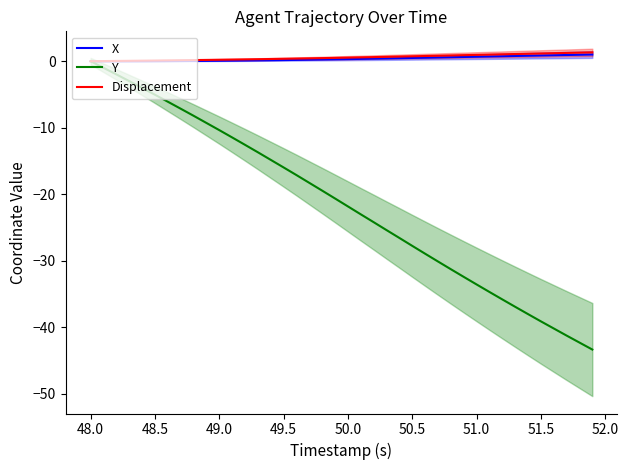

Reading left to right, what are all the values shown in this chart?

X: 0.0	-0.0	-0.0	0.0	0.0	0.0	0.0	0.0	0.0	0.1	0.1	0.1	0.1	0.1	0.1	0.2	0.2	0.2	0.3	0.3	0.3	0.3	0.4	0.4	0.5	0.5	0.5	0.6	0.6	0.6	0.7	0.7	0.7	0.8	0.8	0.9	0.9	0.9	1.0	1.0
Y: 0.0	-1.0	-2.0	-3.0	-4.0	-5.0	-6.1	-7.1	-8.2	-9.3	-10.4	-11.5	-12.6	-13.7	-14.8	-16.0	-17.1	-18.3	-19.5	-20.6	-21.8	-23.0	-24.2	-25.4	-26.6	-27.8	-28.9	-30.1	-31.3	-32.4	-33.6	-34.7	-35.8	-36.9	-38.0	-39.1	-40.2	-41.2	-42.3	-43.3
Displacement: 0.0	0.0	0.0	0.1	0.1	0.1	0.1	0.1	0.2	0.2	0.2	0.2	0.3	0.3	0.3	0.4	0.4	0.4	0.5	0.5	0.5	0.6	0.6	0.7	0.7	0.7	0.8	0.8	0.9	0.9	1.0	1.0	1.0	1.1	1.1	1.2	1.2	1.2	1.3	1.3